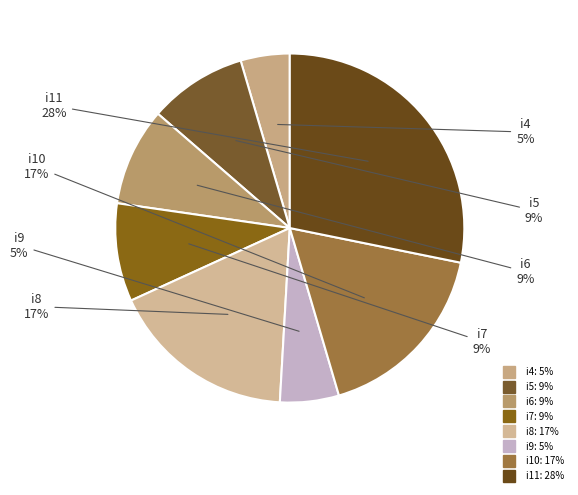

Is i8 the majority of the pie?

No